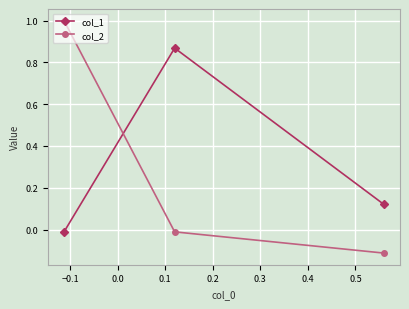

Rank the series by their maximum value, from highest to lowest.

col_2, col_1